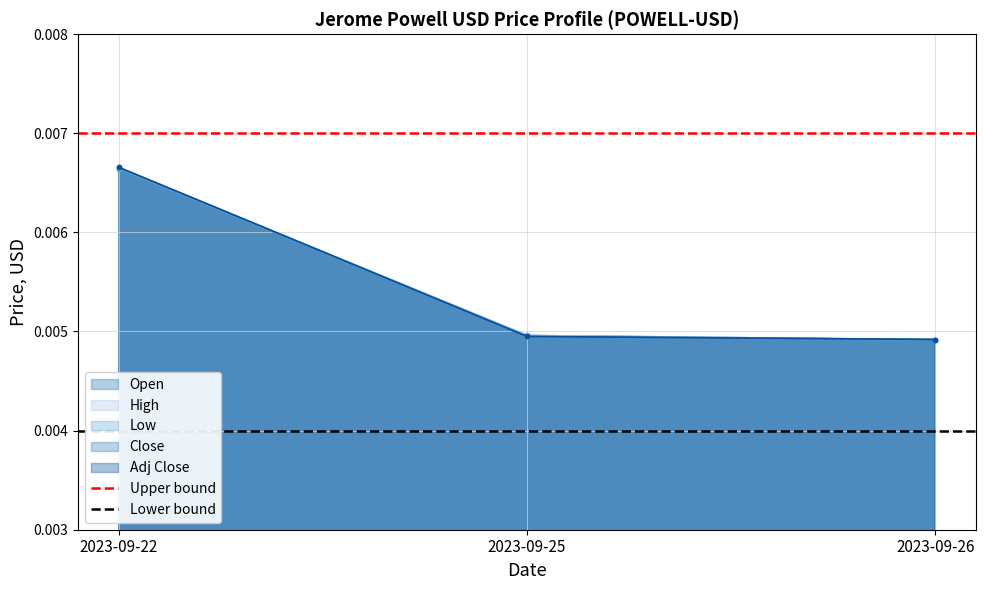

The value of Upper bound at 2023-09-25 is 0.0. True or false?

True